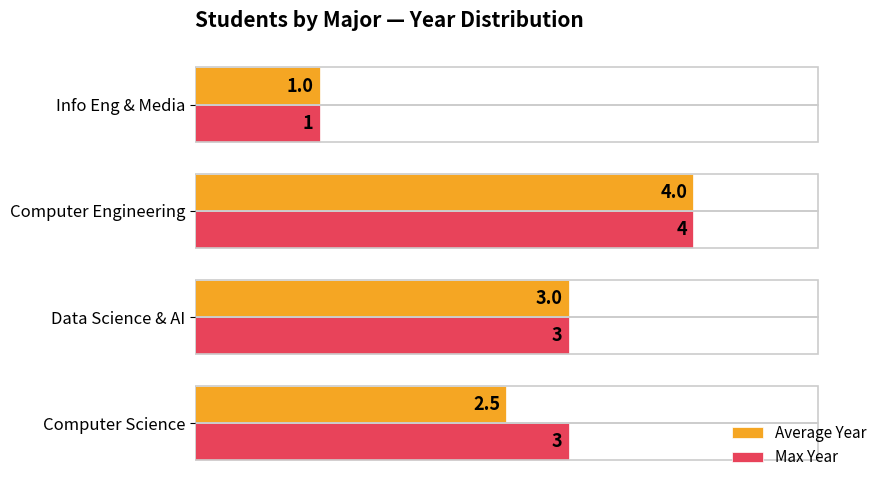

What is the lowest value of the Average Year series?

1.0